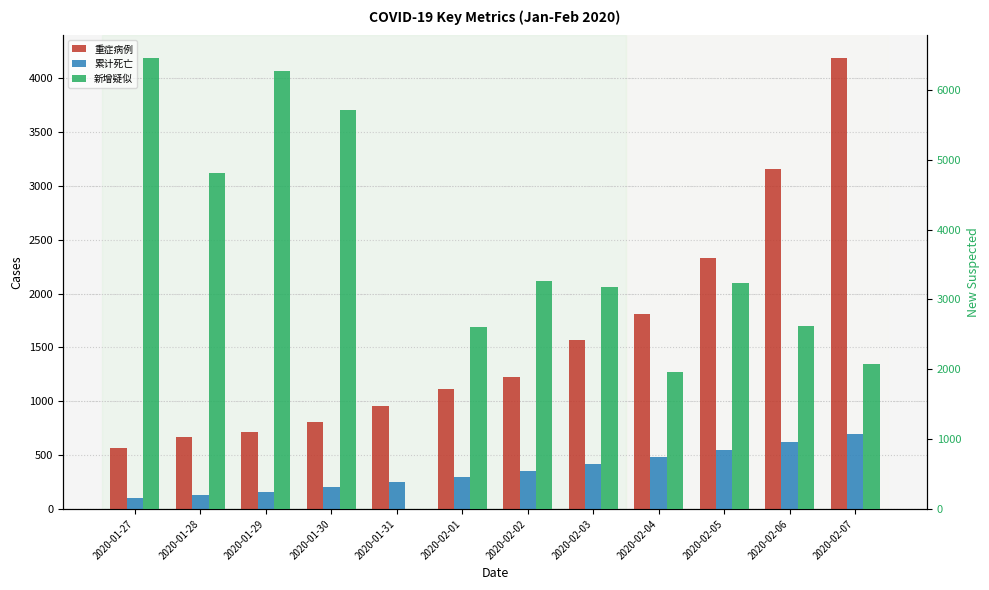

How many groups of bars are there?

12